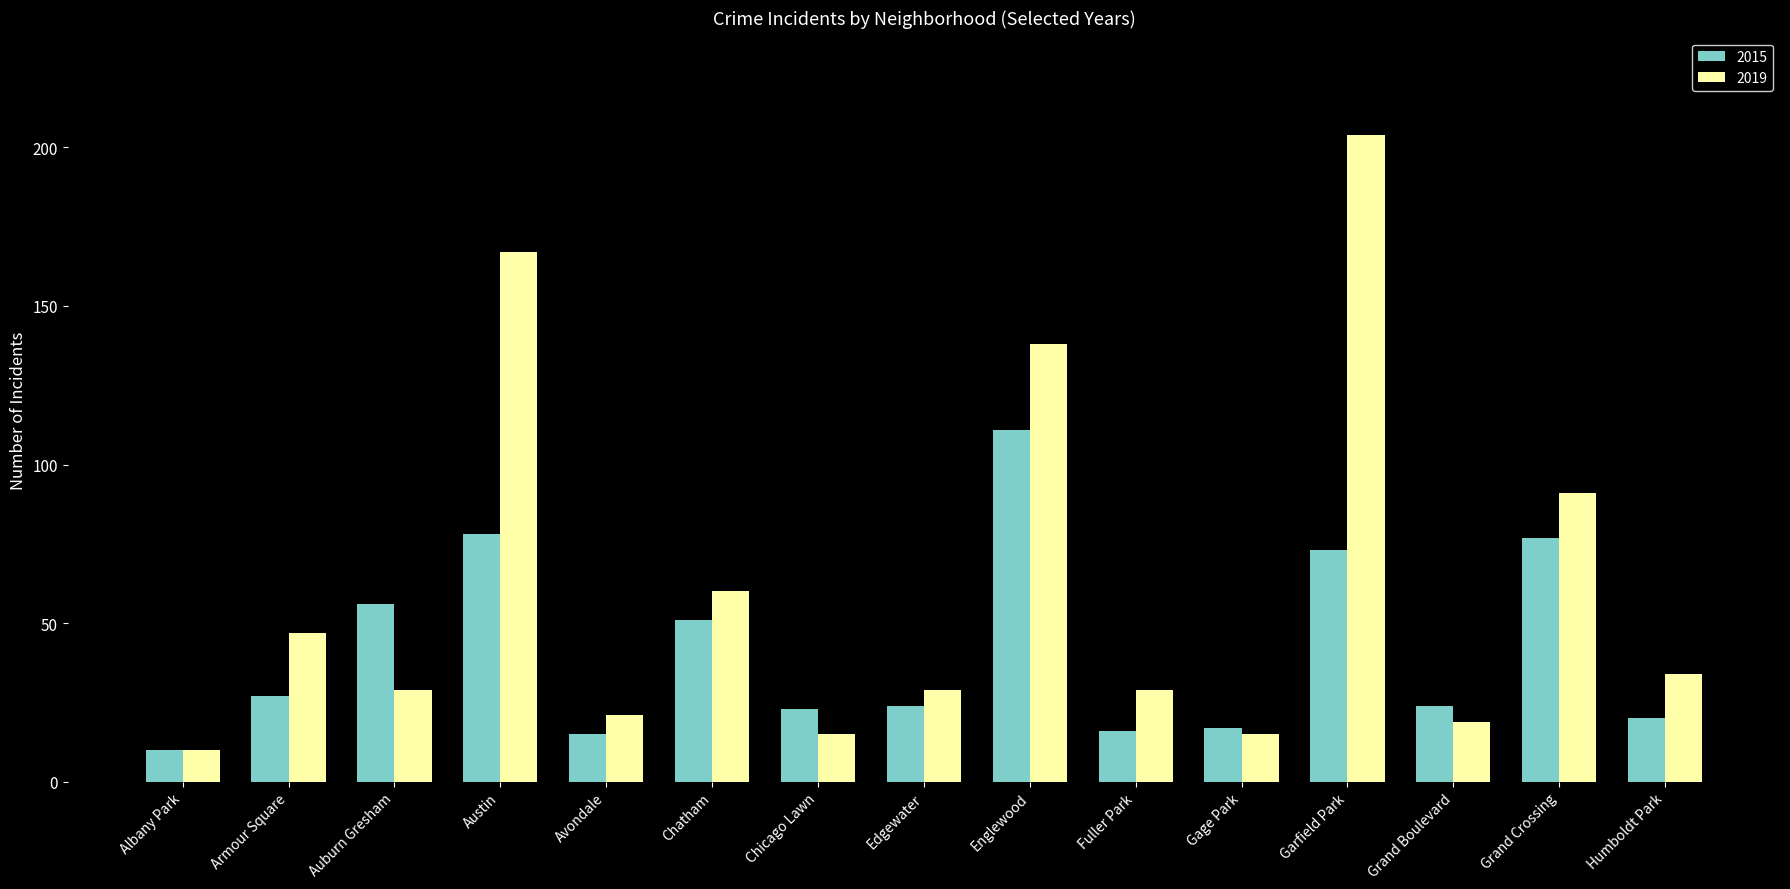

How many categories are shown in the chart?

15